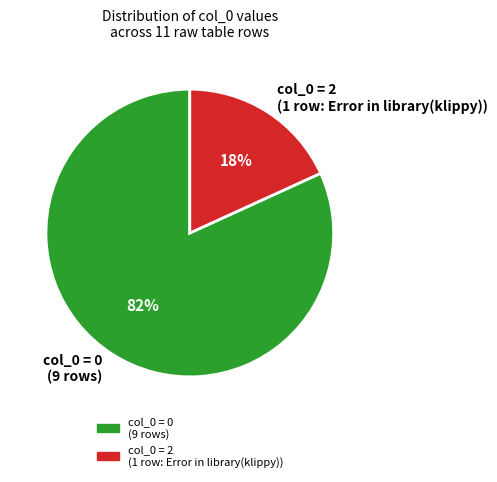

True or false: col_0 = 0 (9 rows) accounts for 72% of the total.

False